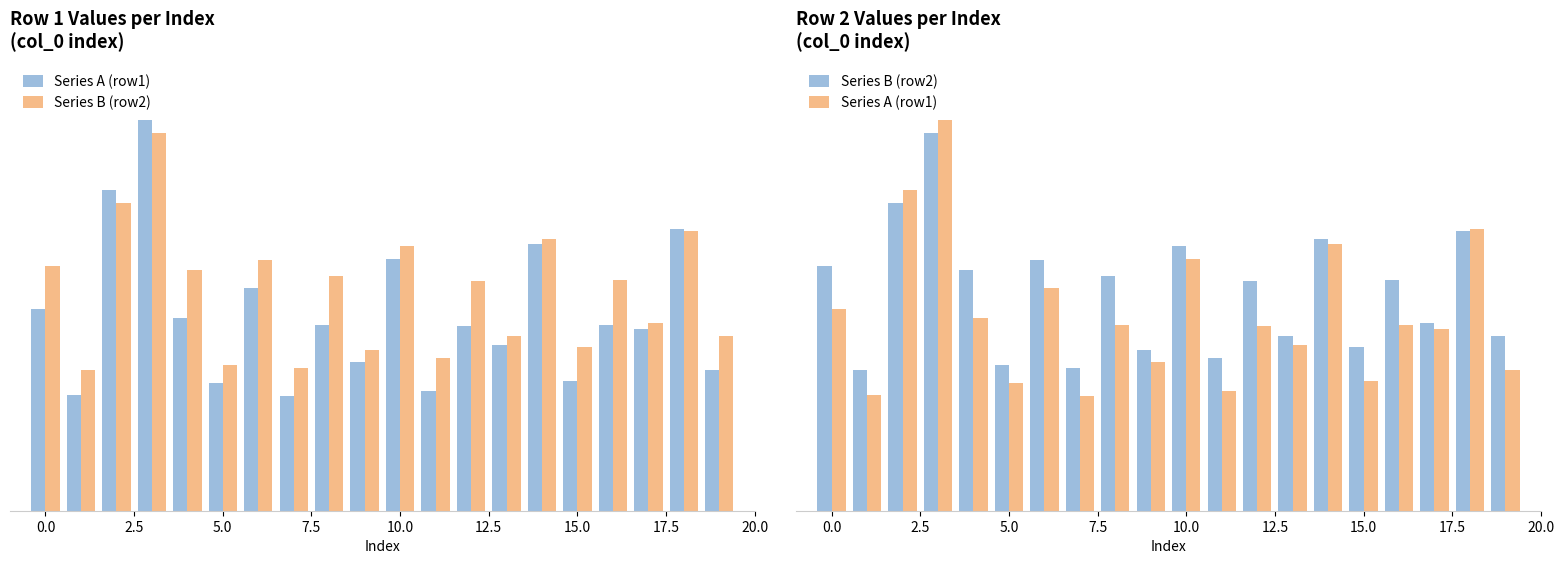

The value of Series A (row1) at 0.0 is 64.6. True or false?

False